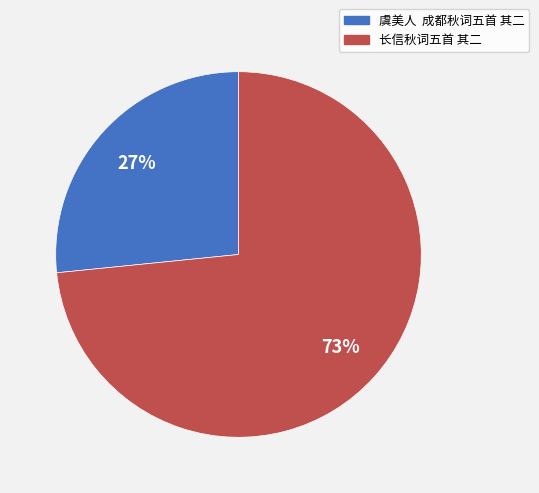

What percentage is the 长信秋词五首 其二 slice, to the nearest percent?

73%